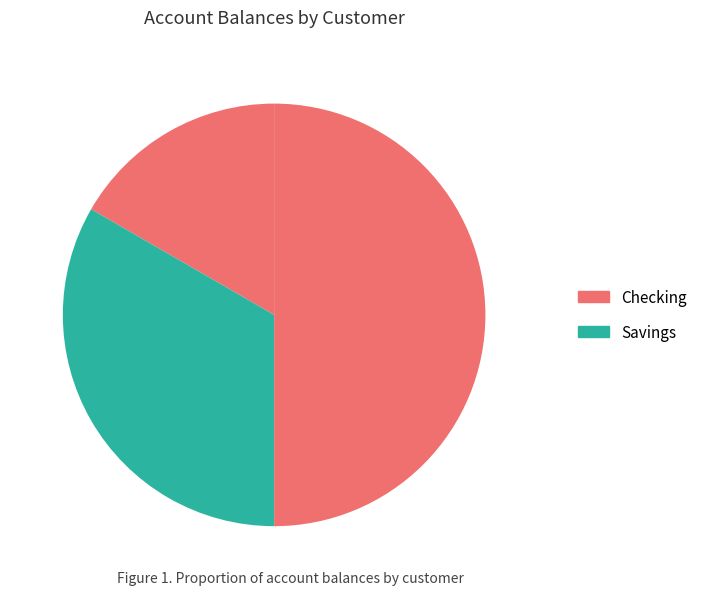

Count the number of slices in the pie.

3